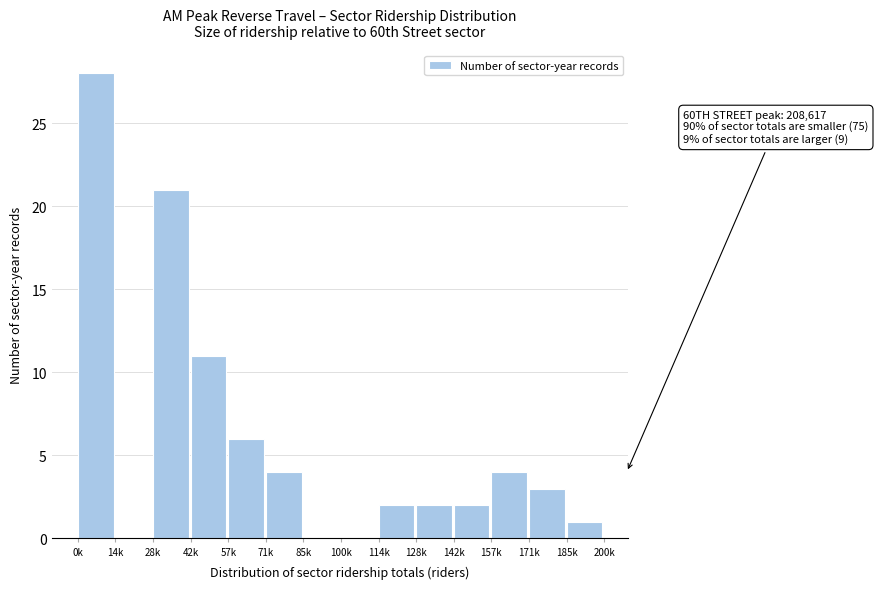

Reading left to right, extract all data points from this chart.

0k=28	14k=0	28k=21	42k=11	57k=6	71k=4	85k=0	100k=0	114k=2	128k=2	142k=2	157k=4	171k=3	185k=1